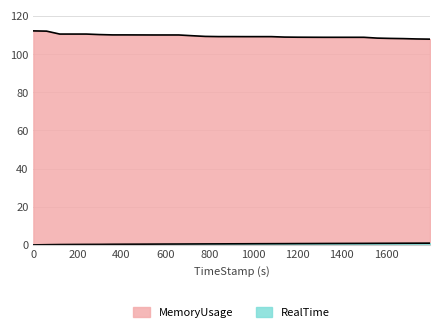

What is the value of the MemoryUsage point at the 15th from the left?

109.2